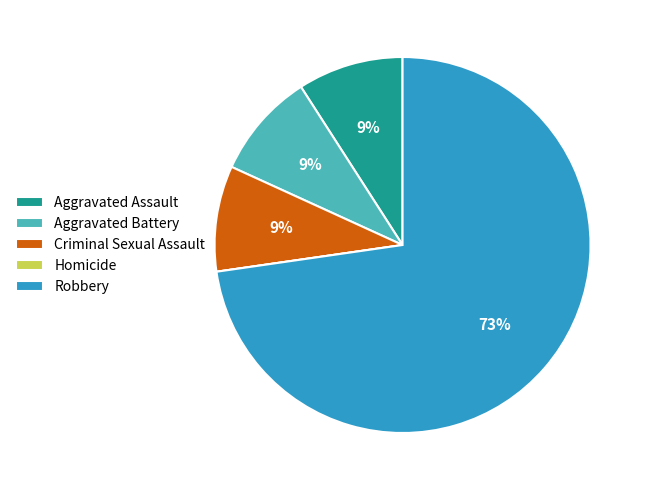

Is Robbery the majority of the pie?

Yes